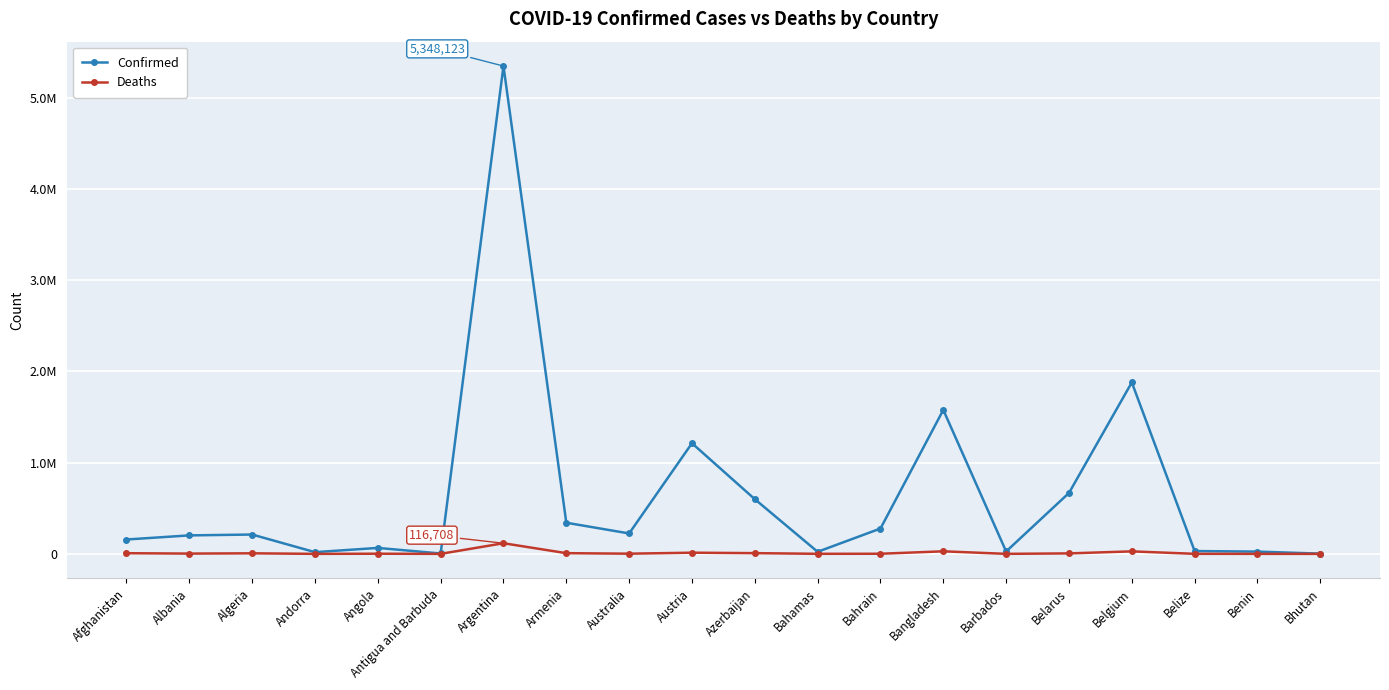

Does the chart have visible grid lines?

Yes